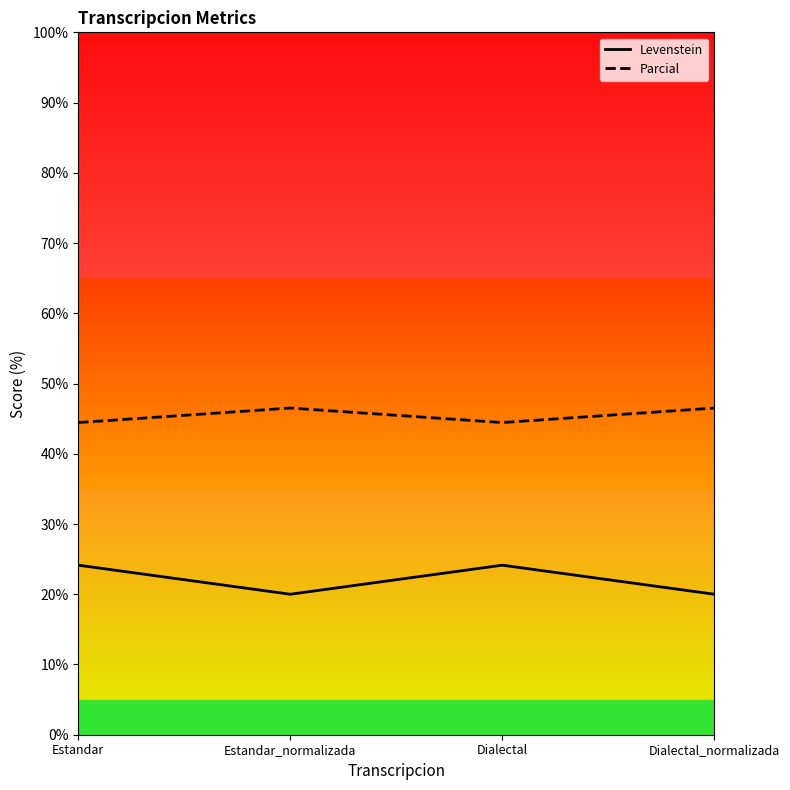

What value does the Levenstein series have at Dialectal?

24.1